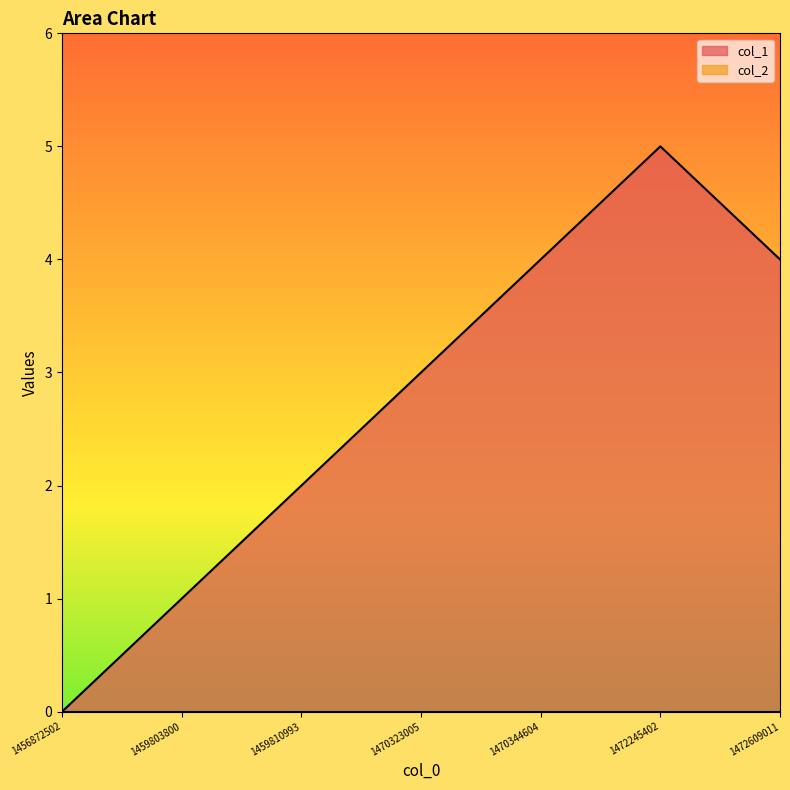

What is the greatest value displayed?

5